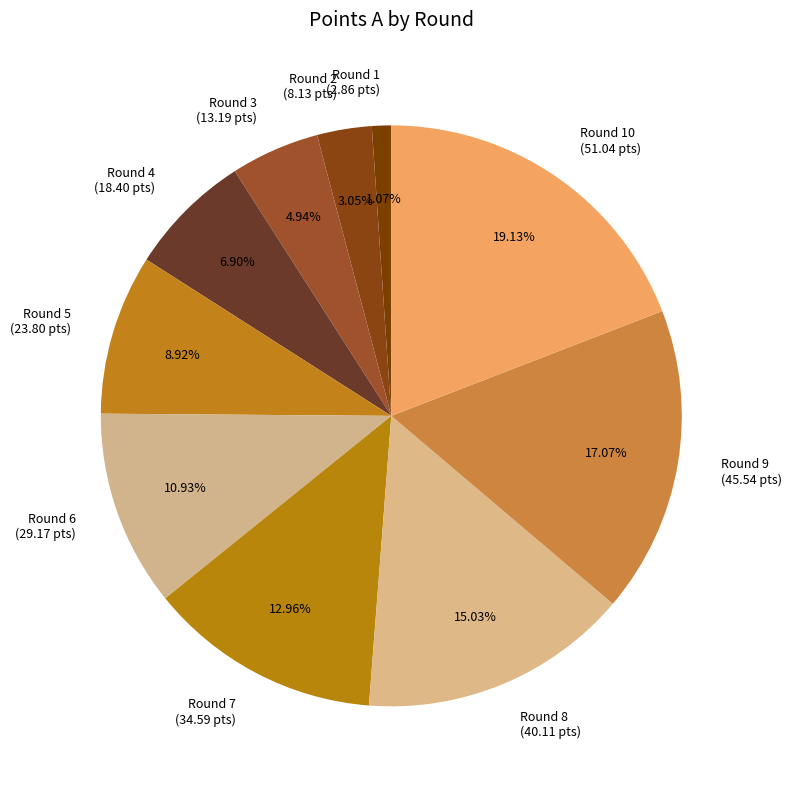

Which slice is the smallest?

Round 1 (2.86 pts)